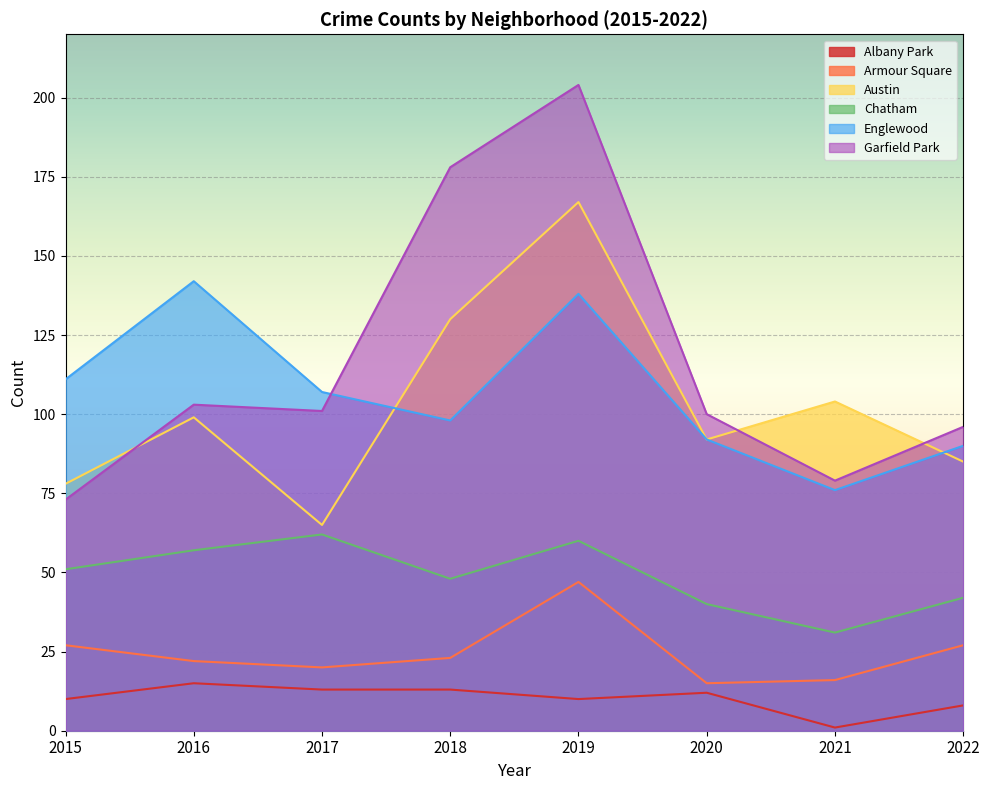

At which category is the sum across all series the highest?

2019